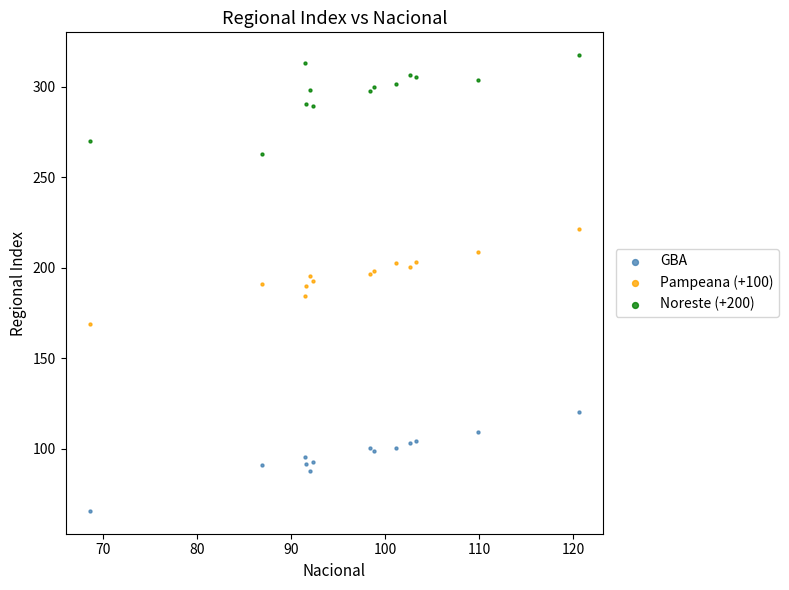

Which series contains the highest Y value?

Noreste (+200)